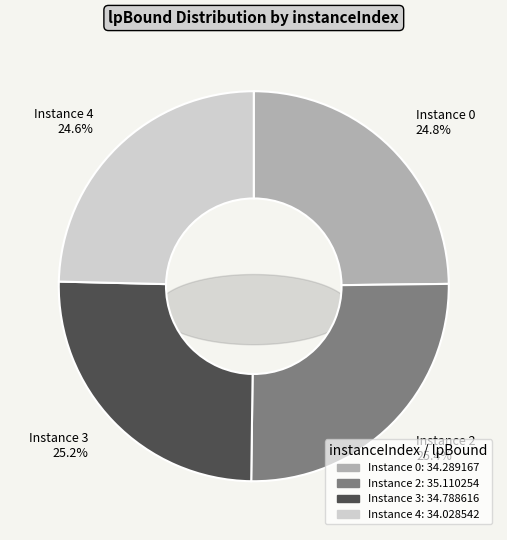

Which has a higher value, 3 or 4?

3